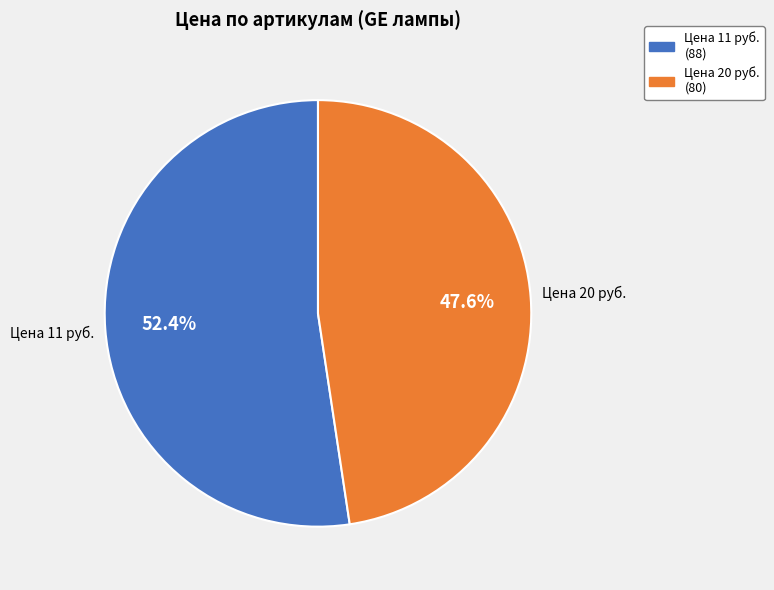

Does any single category account for the majority?

Yes